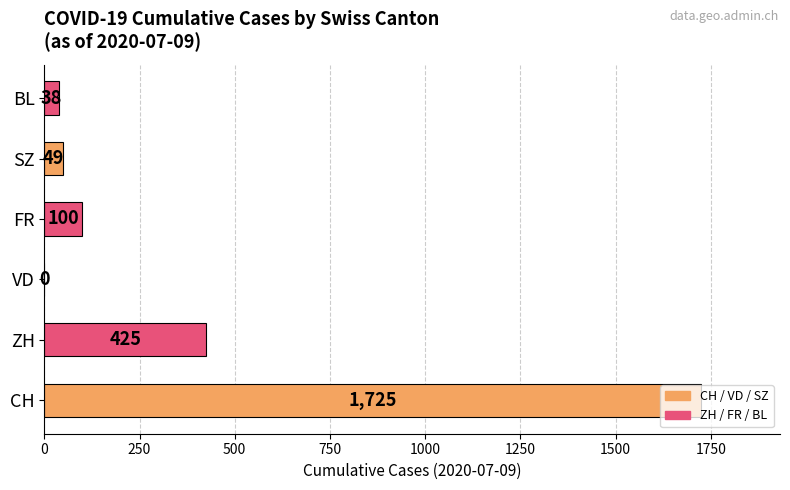

What value does the data have at ZH?

425